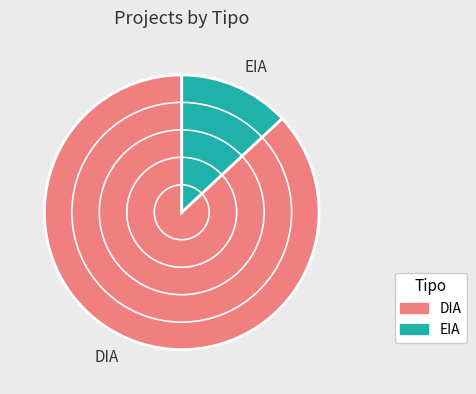

Count the number of slices in the pie.

2